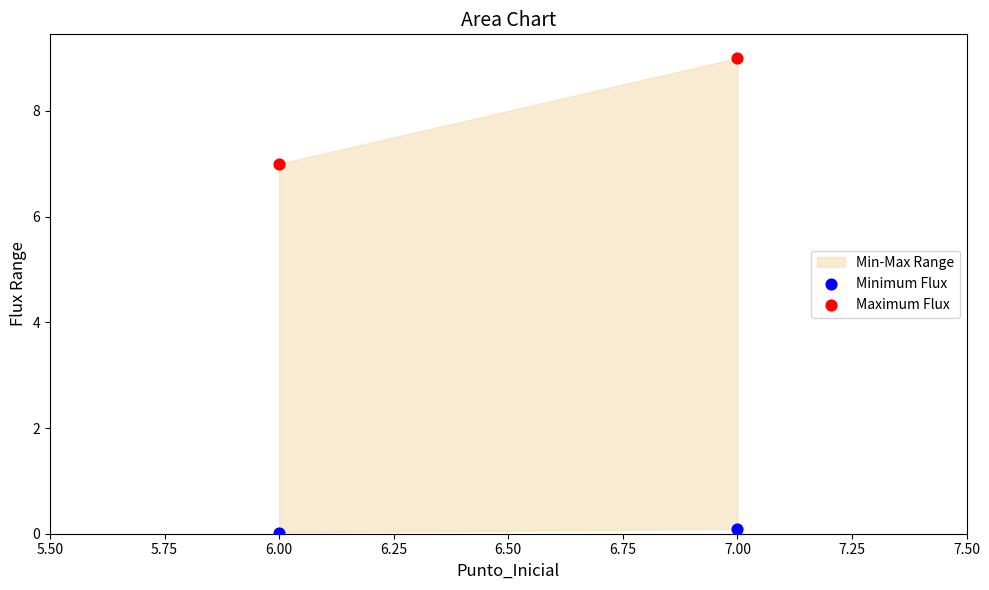

Across all data points, what is the average Y value?

4.0